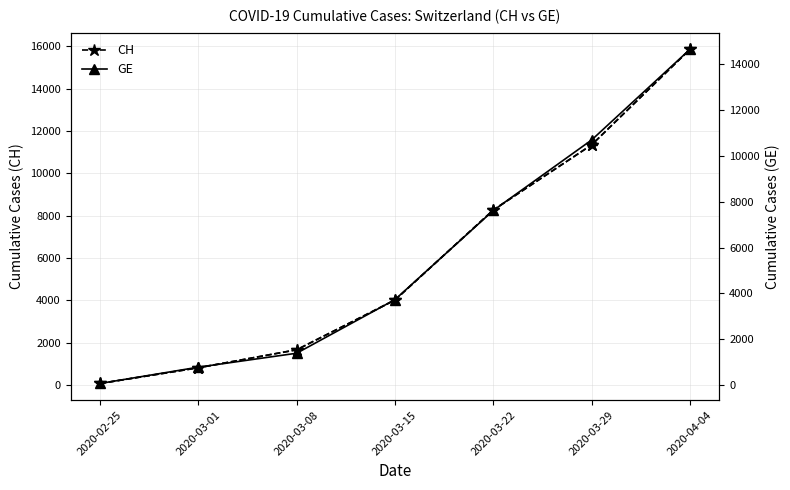

The value of GE at 2020-03-01 is 784. True or false?

True